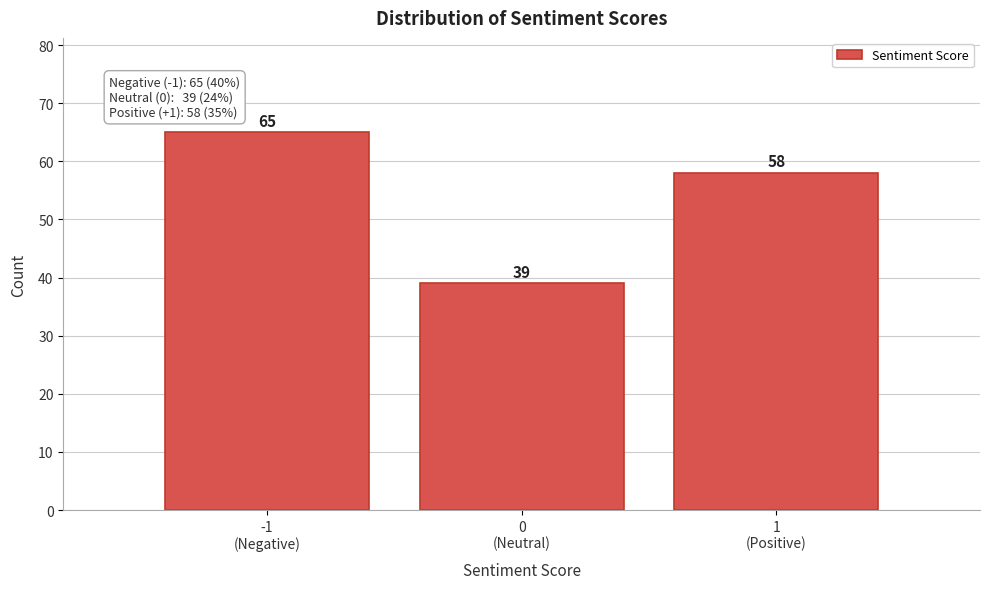

Reading left to right, what are all the values shown in this chart?

65	39	58